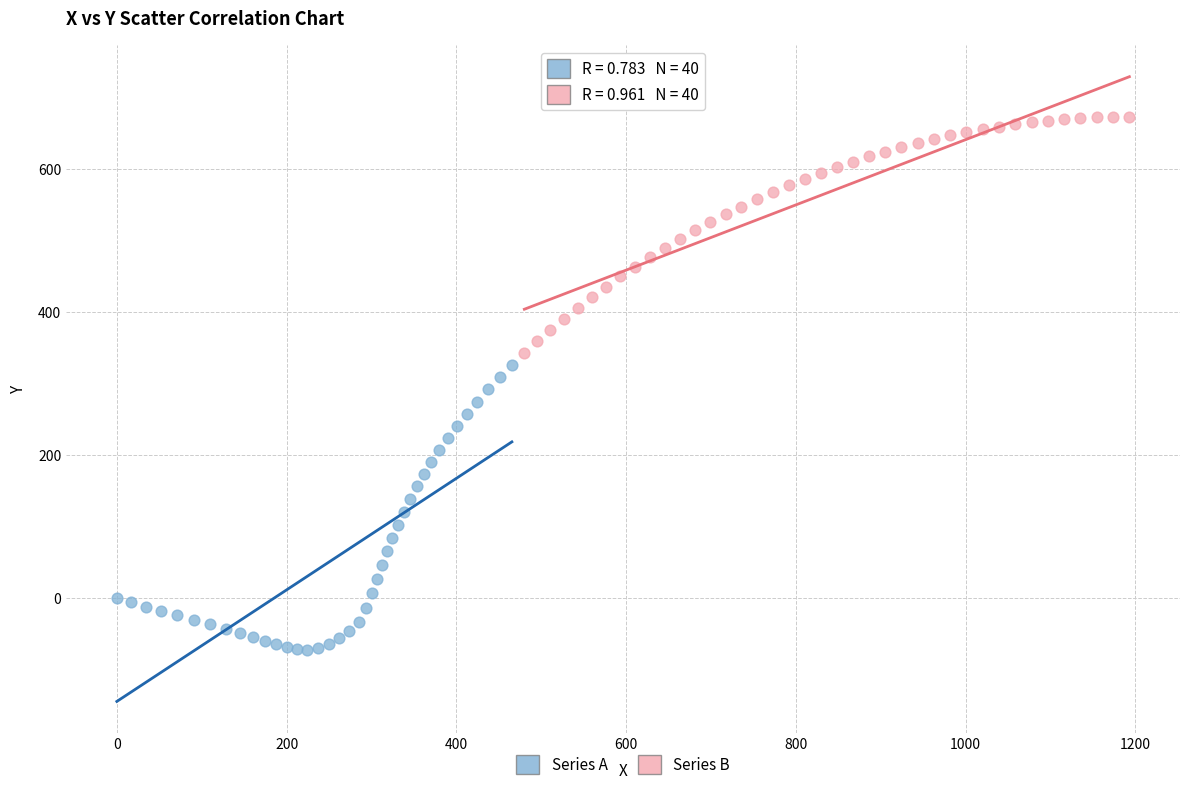

Which series has the largest Y range (max minus min)?

Series A